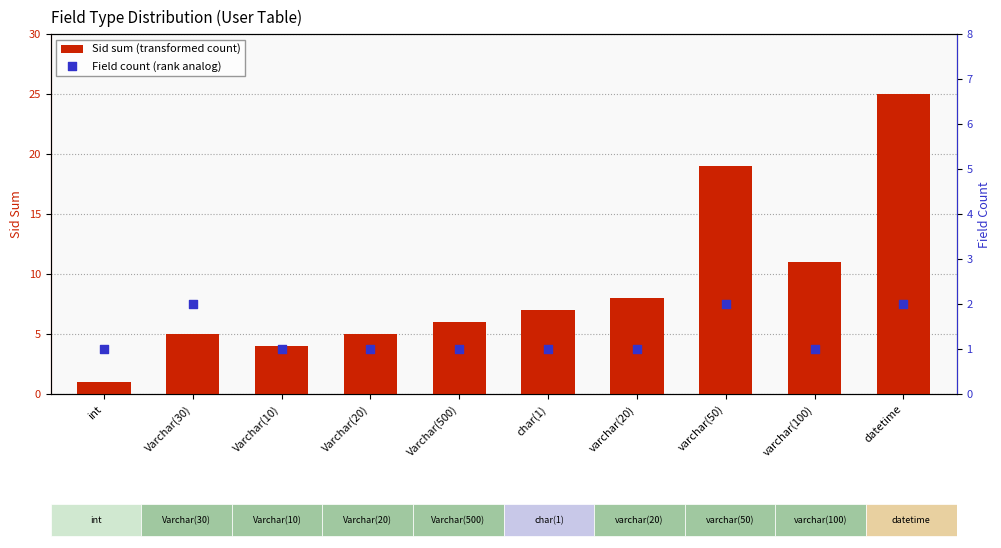

Is the value of Sid sum (transformed count) at int greater than the value of Field count (rank analog) at Varchar(500)?

No